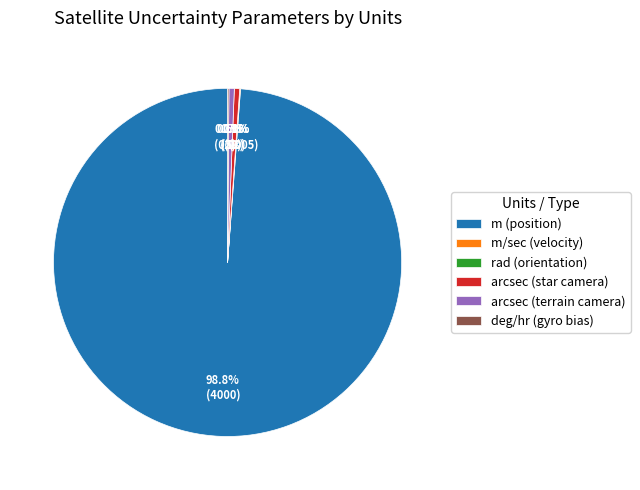

Rank the categories by value from highest to lowest.

m (position), arcsec (star camera), arcsec (terrain camera), deg/hr (gyro bias), m/sec (velocity), rad (orientation)